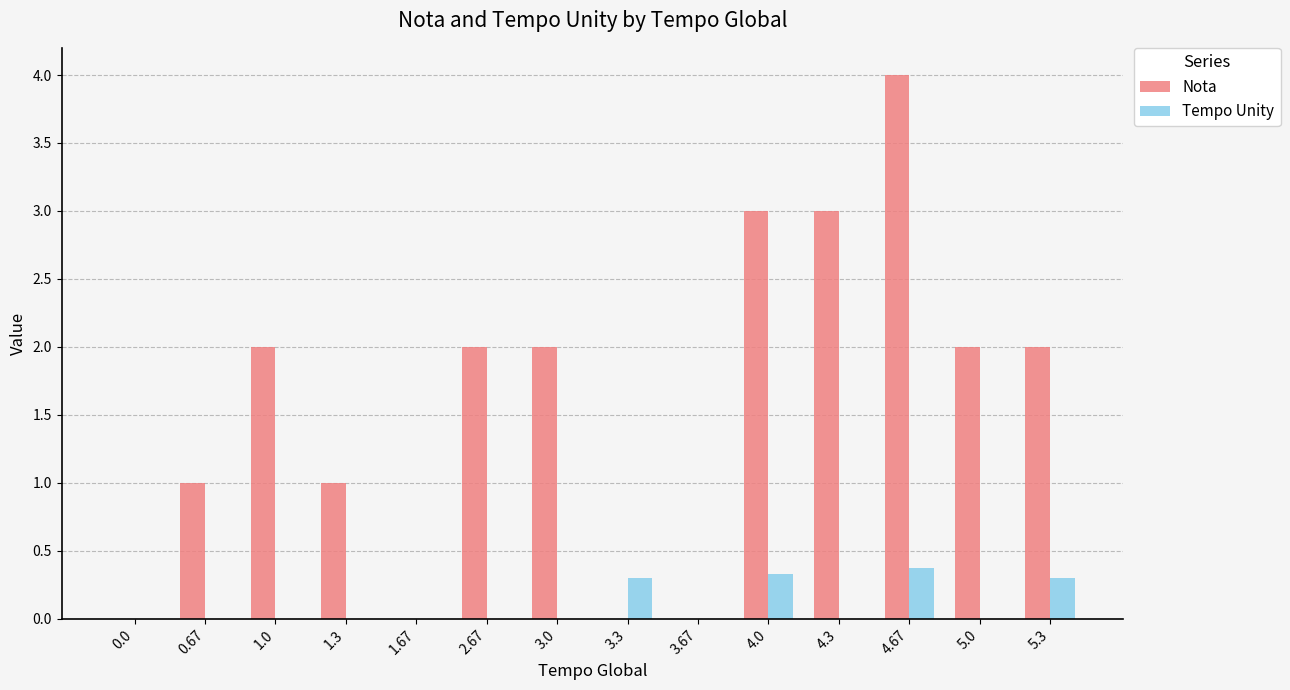

Between 3.67 and 4.0, which series saw the biggest shift?

Nota